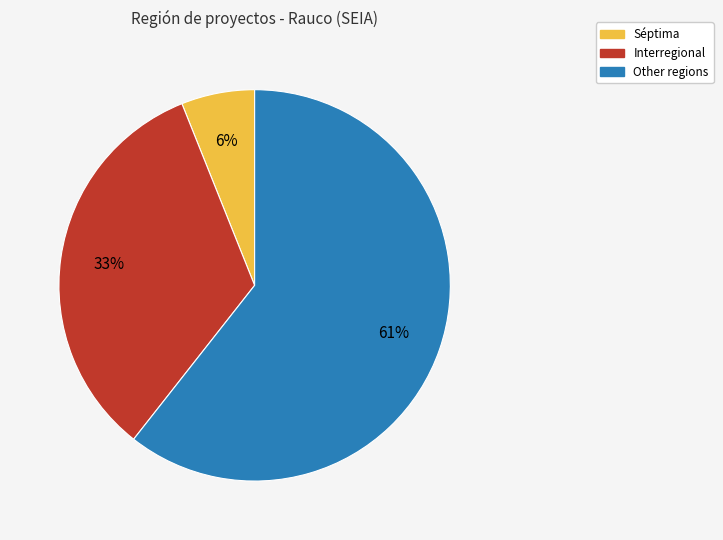

To the nearest percent, what is the average slice percentage?

33%